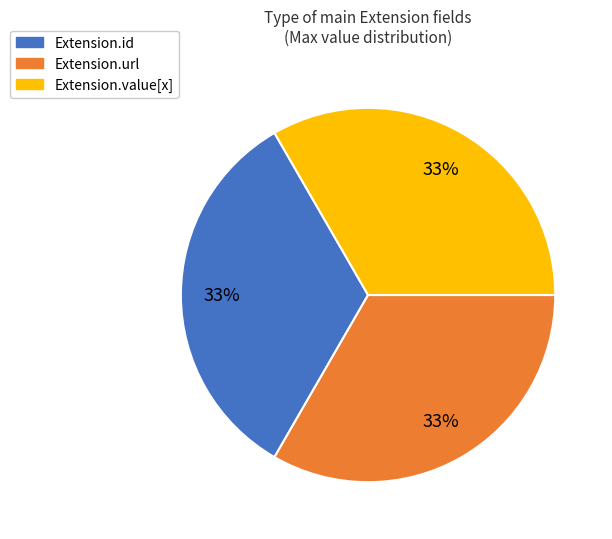

Does any single category account for the majority?

No